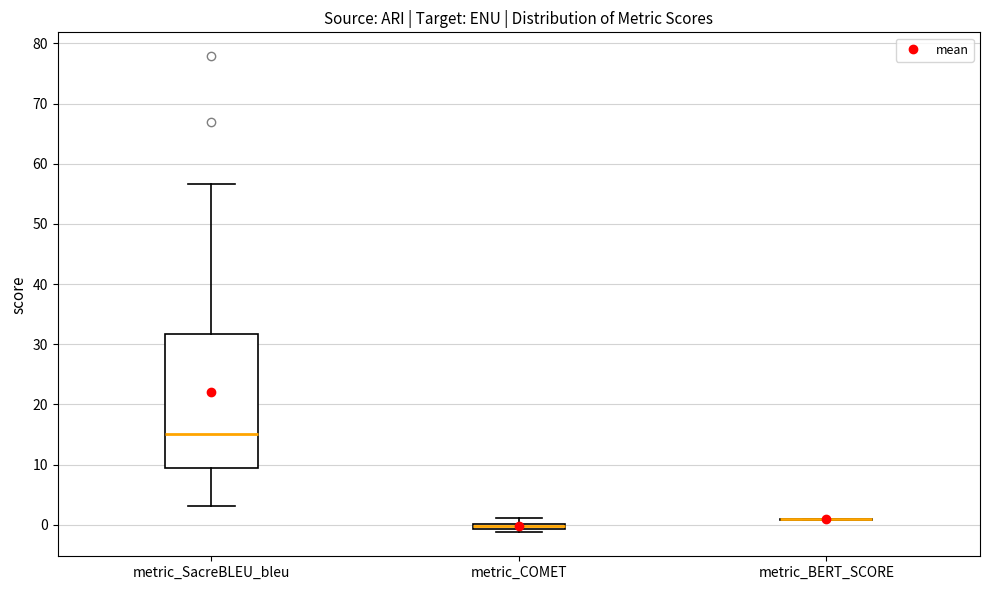

Comparing the boxes themselves (not the whiskers), which one is the tallest?

metric_SacreBLEU_bleu